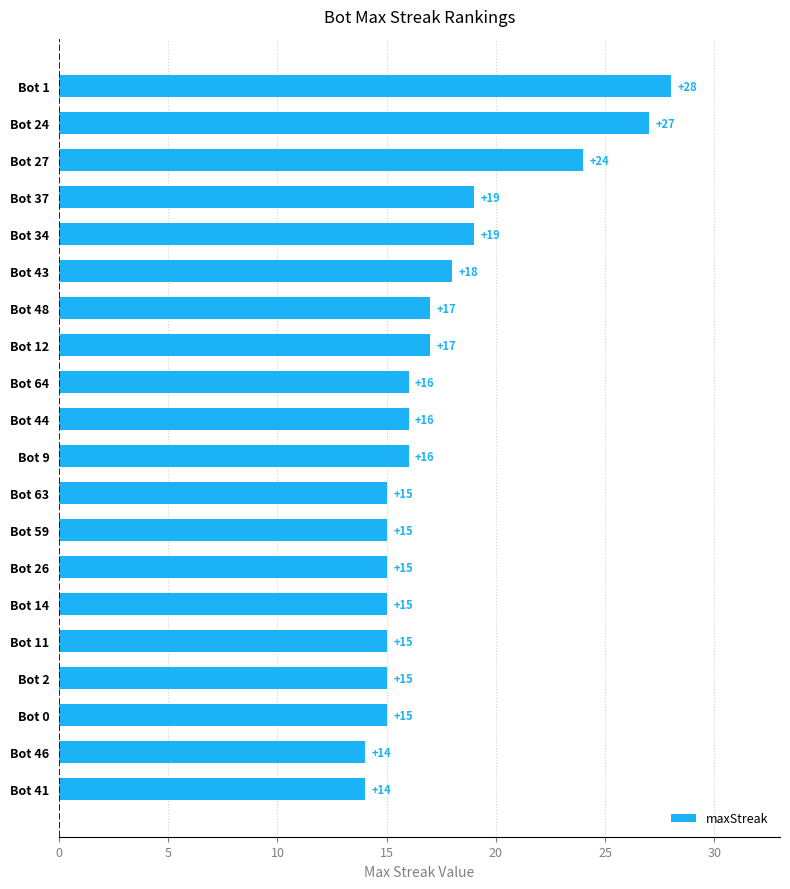

What is the maximum value shown in the chart?

28